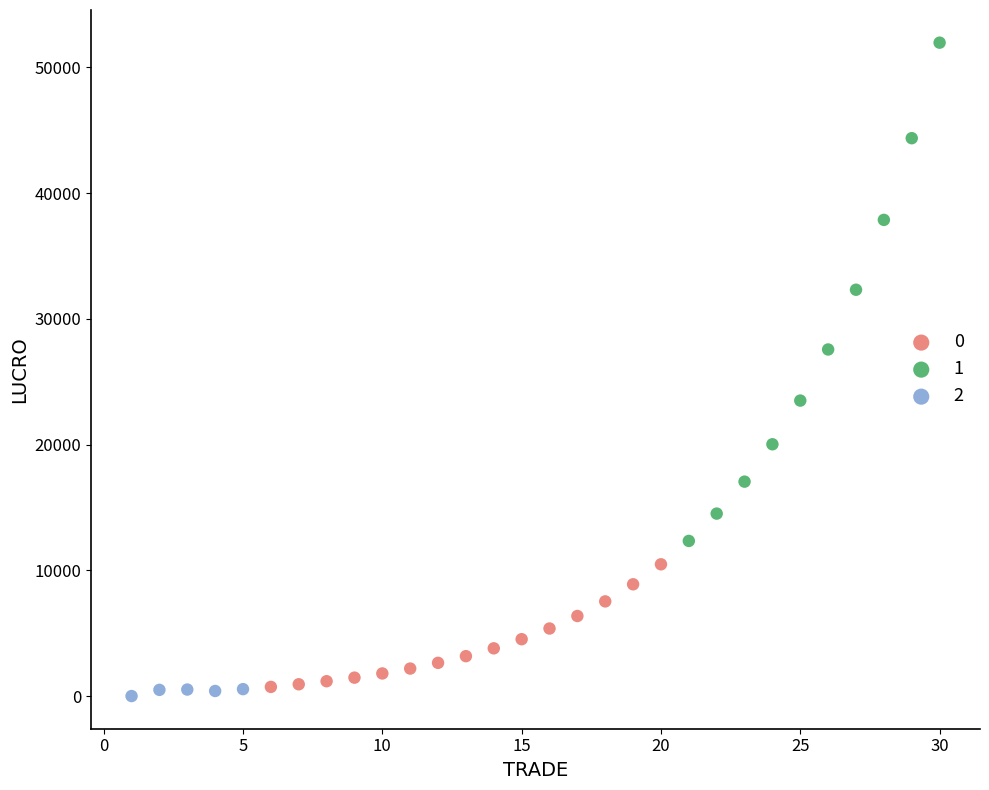

Which series reaches the maximum Y coordinate?

1